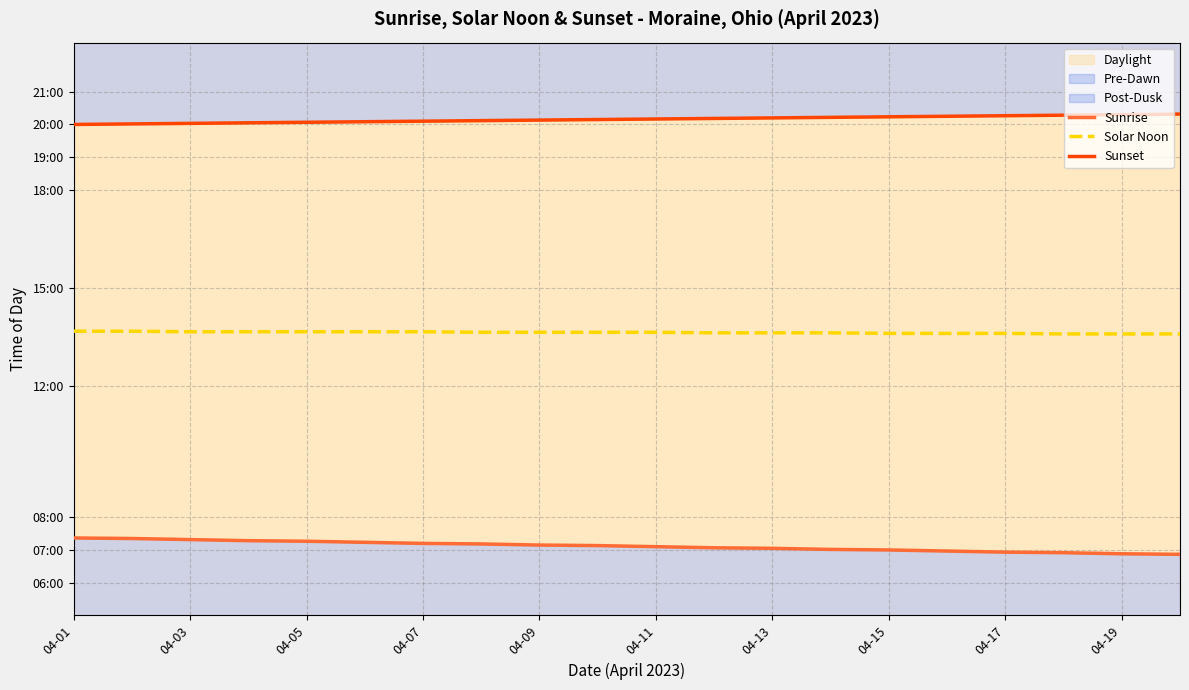

What is the total value across all series at 04-13?

2453